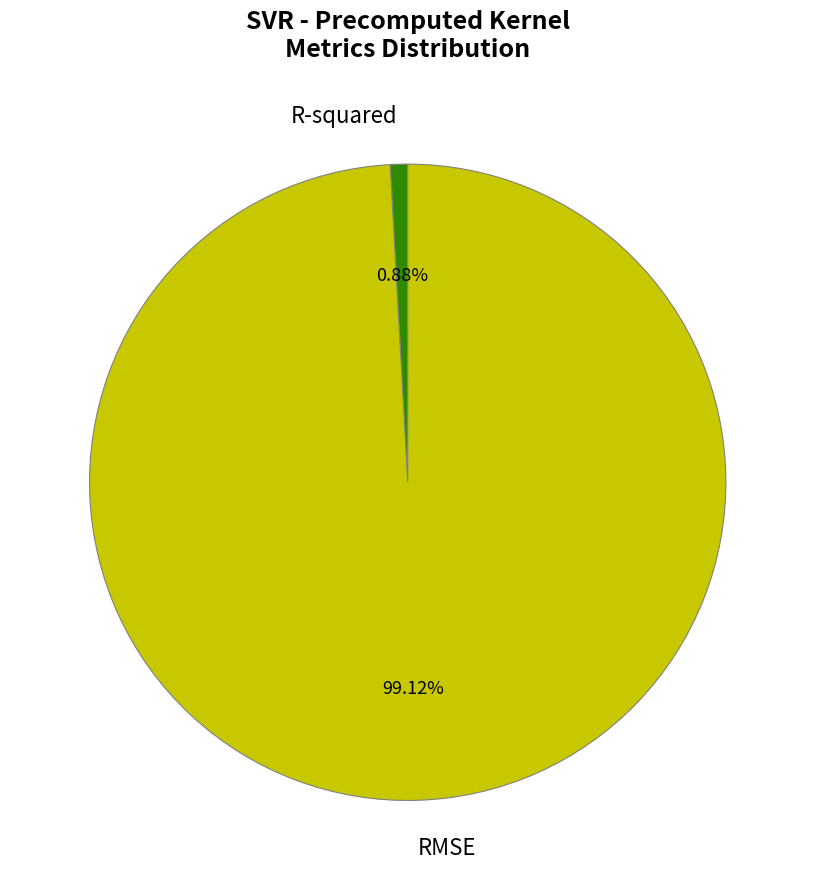

To the nearest percent, what percentage of the pie is RMSE?

99%